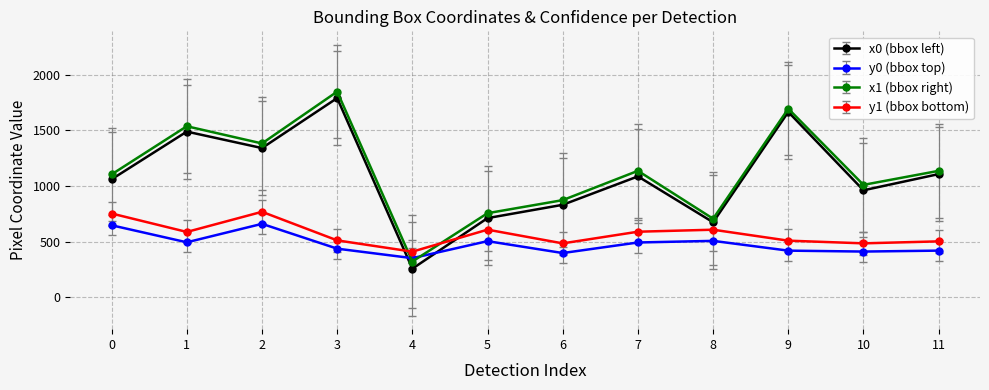

Rank the series by their maximum value, from highest to lowest.

x1 (bbox right), x0 (bbox left), y1 (bbox bottom), y0 (bbox top)